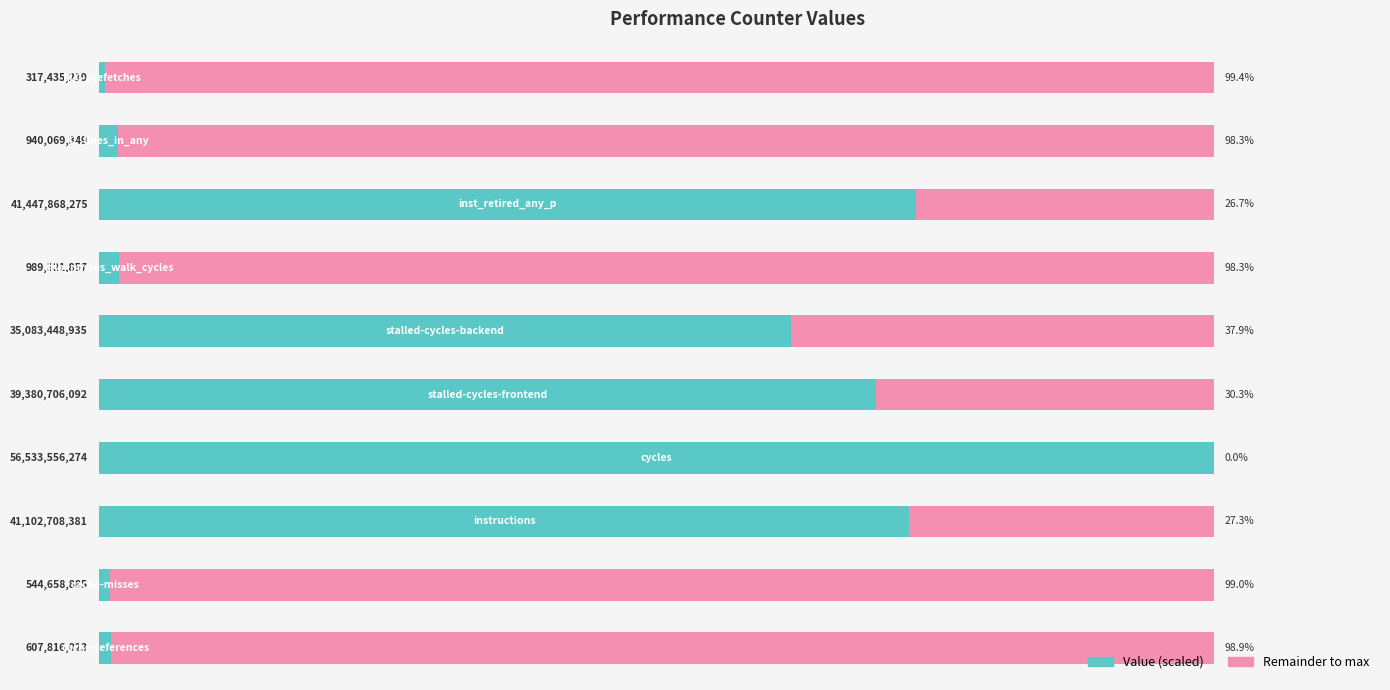

Is it true that Value (scaled) equals 62.1 at 5?

True